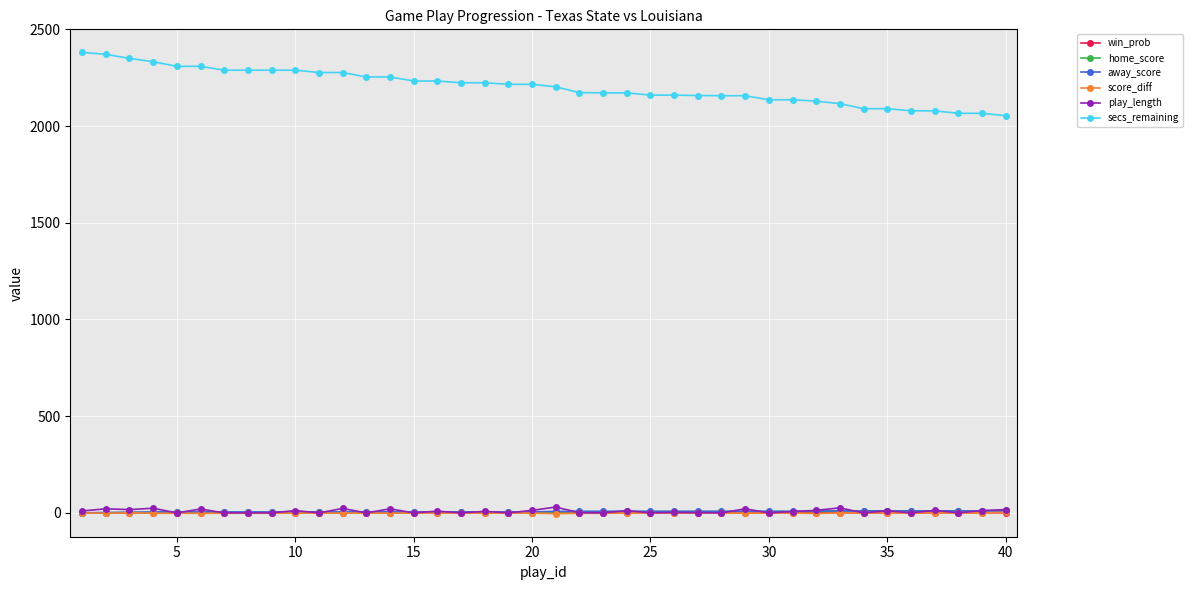

True or false: win_prob and secs_remaining cross at least once.

False